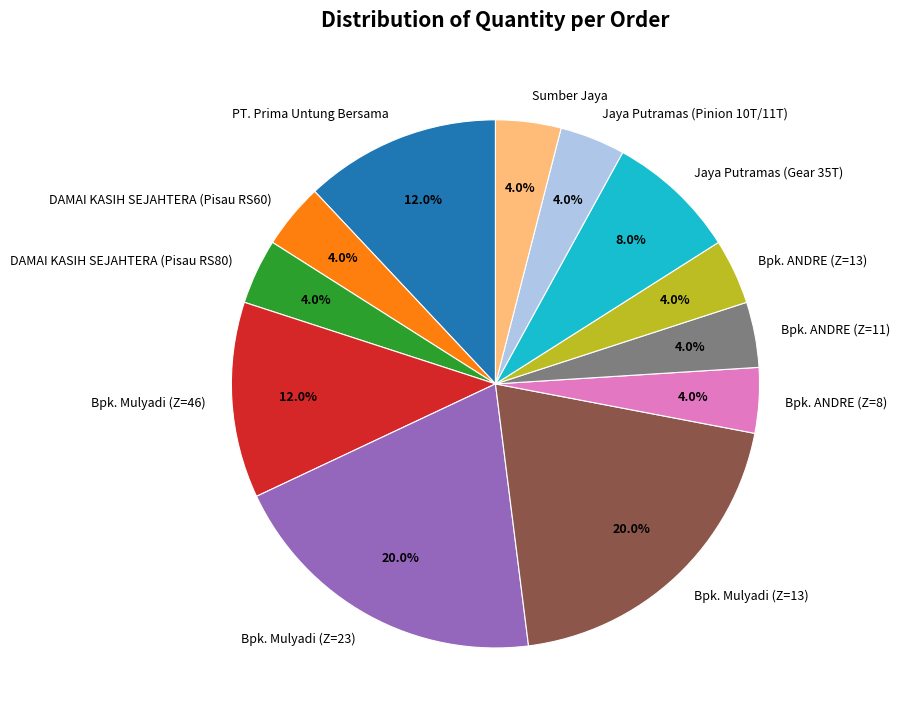

How many segments does this pie chart have?

12